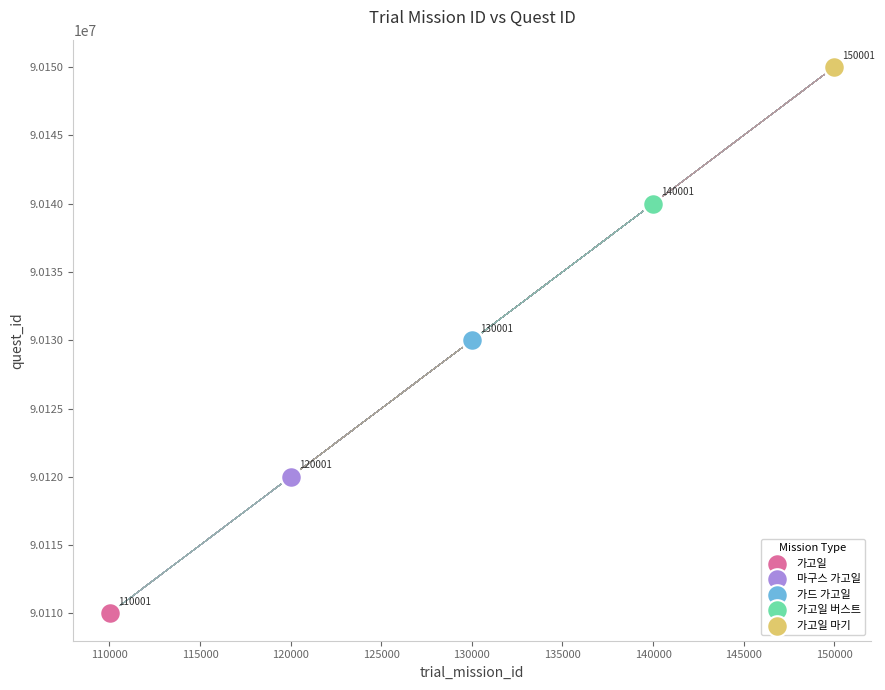

Which series contains the lowest Y value?

가고일